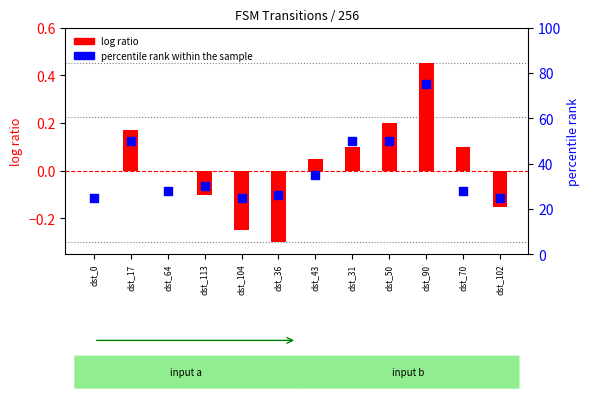

Which series has the largest Y range (max minus min)?

percentile rank within the sample